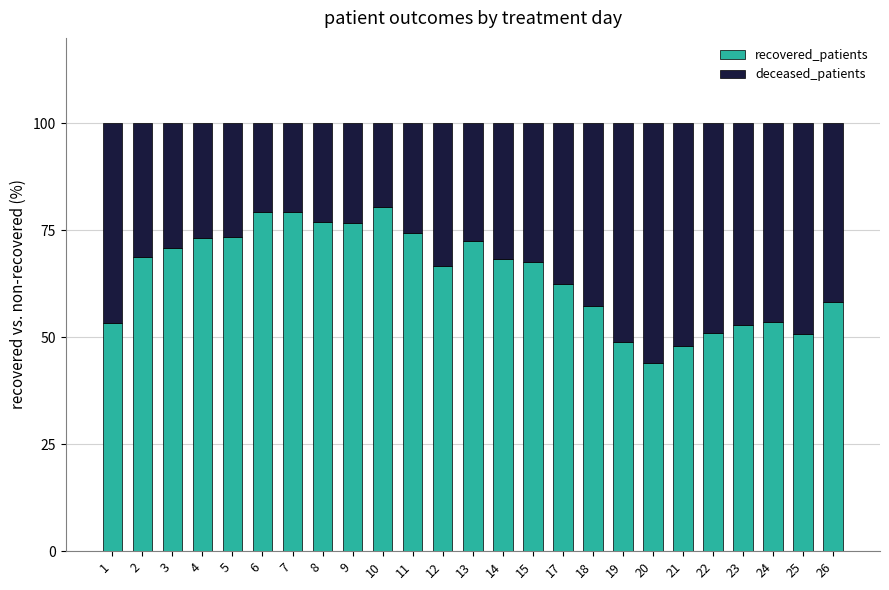

What is the difference between the recovered_patients values at 13 and 1?

19.2